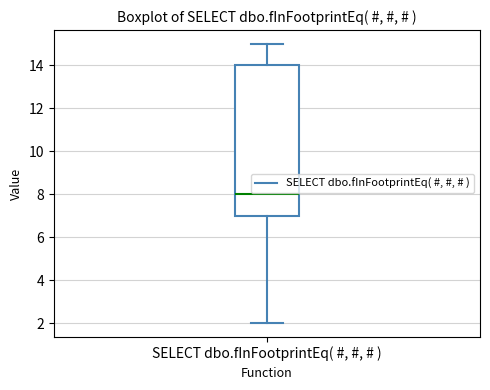

Transcribe this box plot: give where the median line is, the range the box spans, and where the two whiskers end, as read against the y-axis. The values are not printed on the chart, so give them approximately, as read against the axis.

median 8, box 7 to 14, whiskers 2 to 15